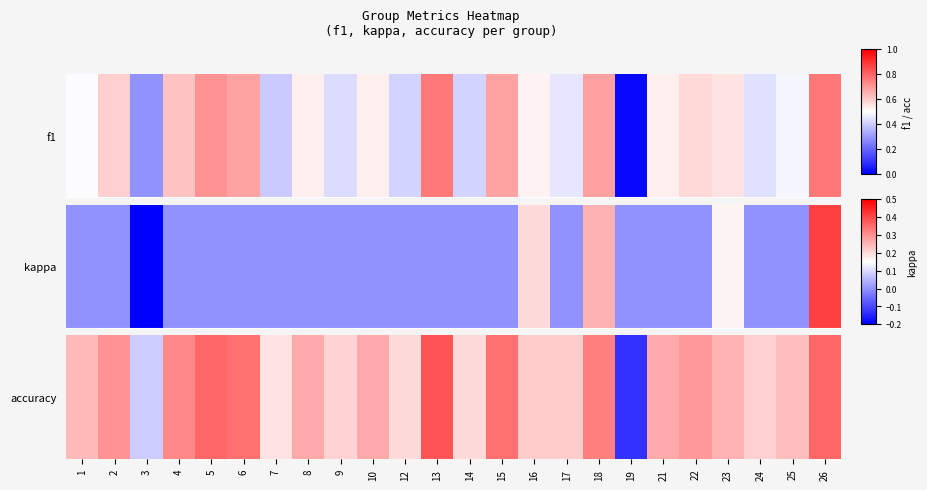

At which label is the value closest to 0?

19